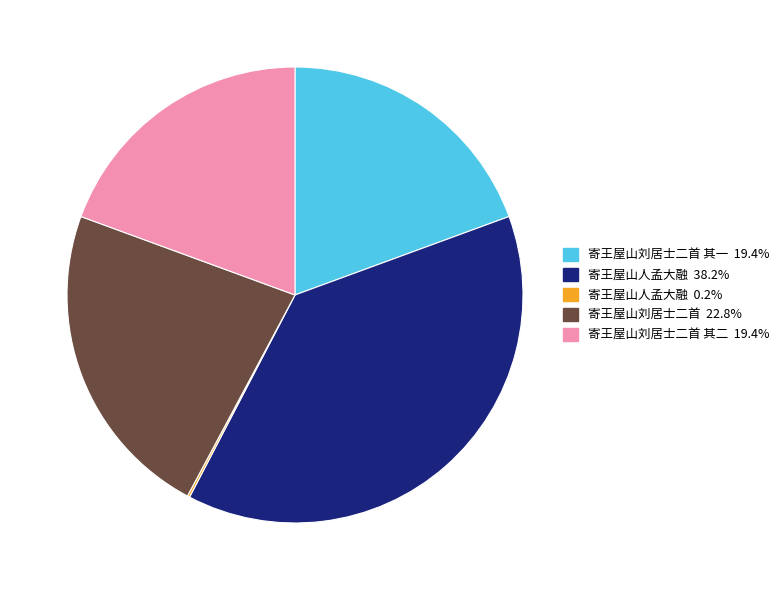

Is there any slice that represents more than half of the pie?

No